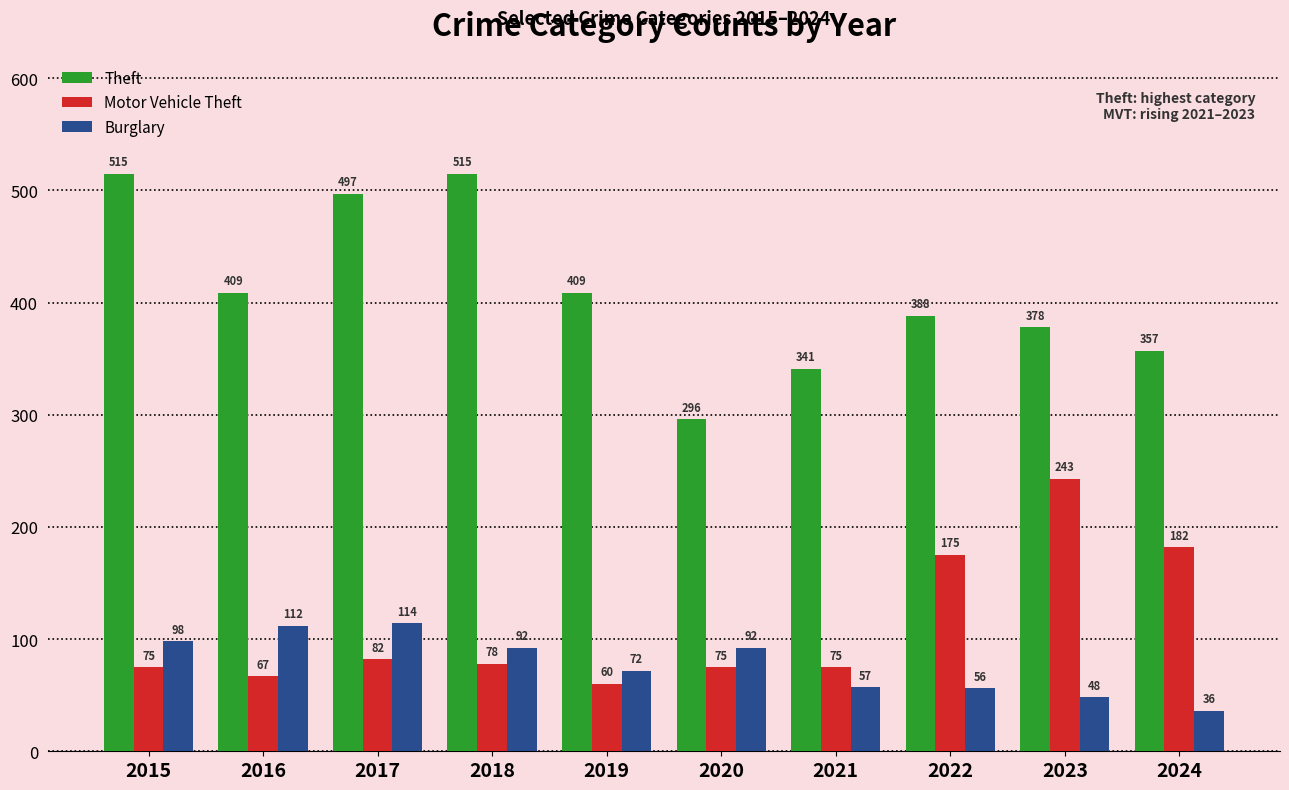

Which series has the largest range (max minus min)?

Theft